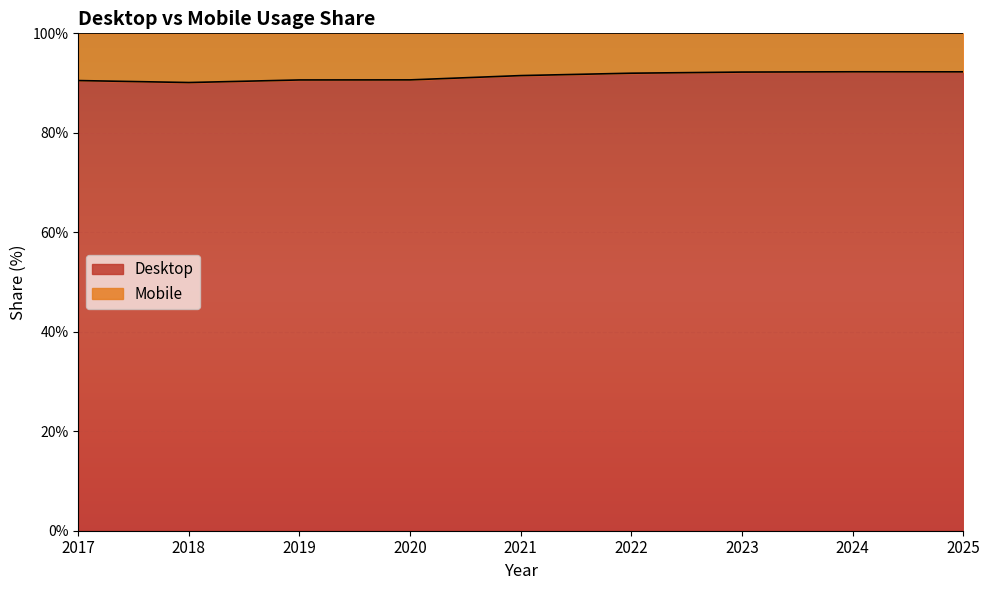

Rank the categories by value from lowest to highest.

2018, 2017, 2019, 2020, 2021, 2022, 2023, 2025, 2024